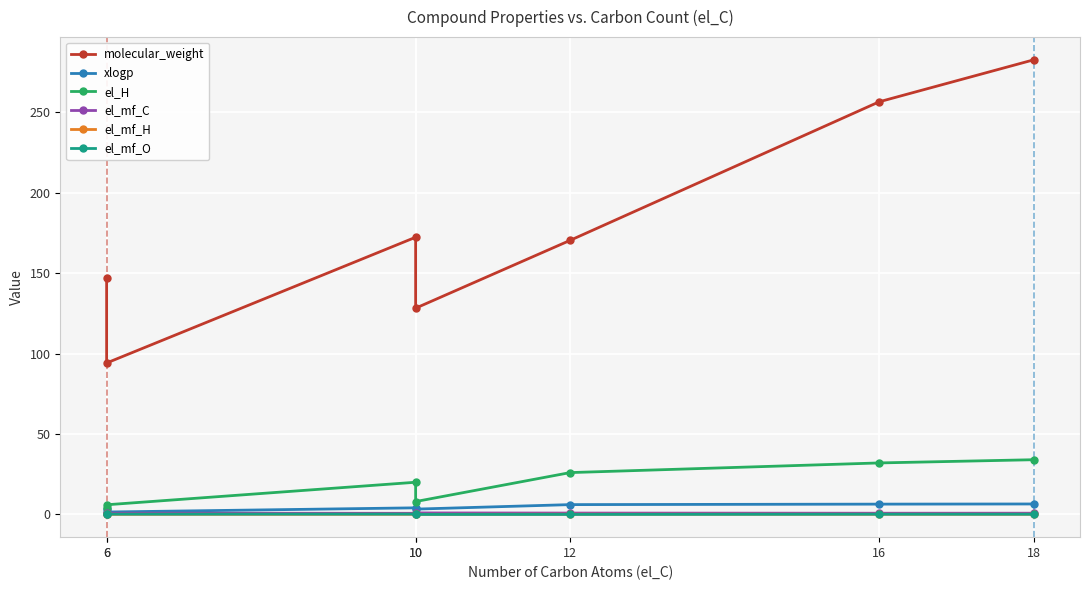

How many interior local peaks does the el_mf_C series have?

2